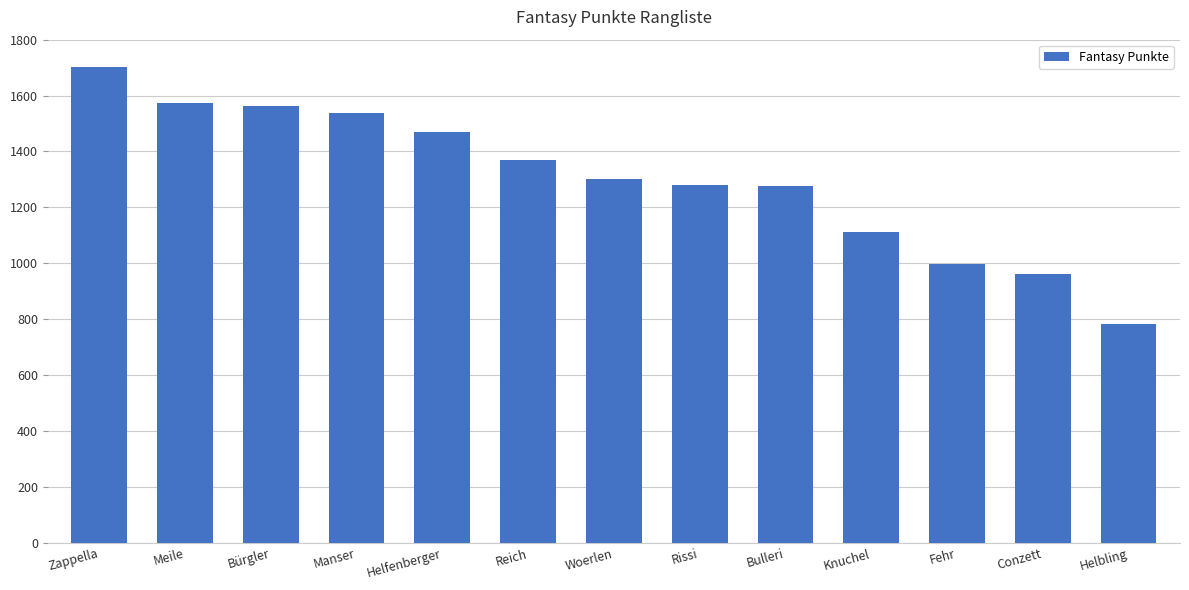

At which category does the chart reach its minimum across all series?

Helbling